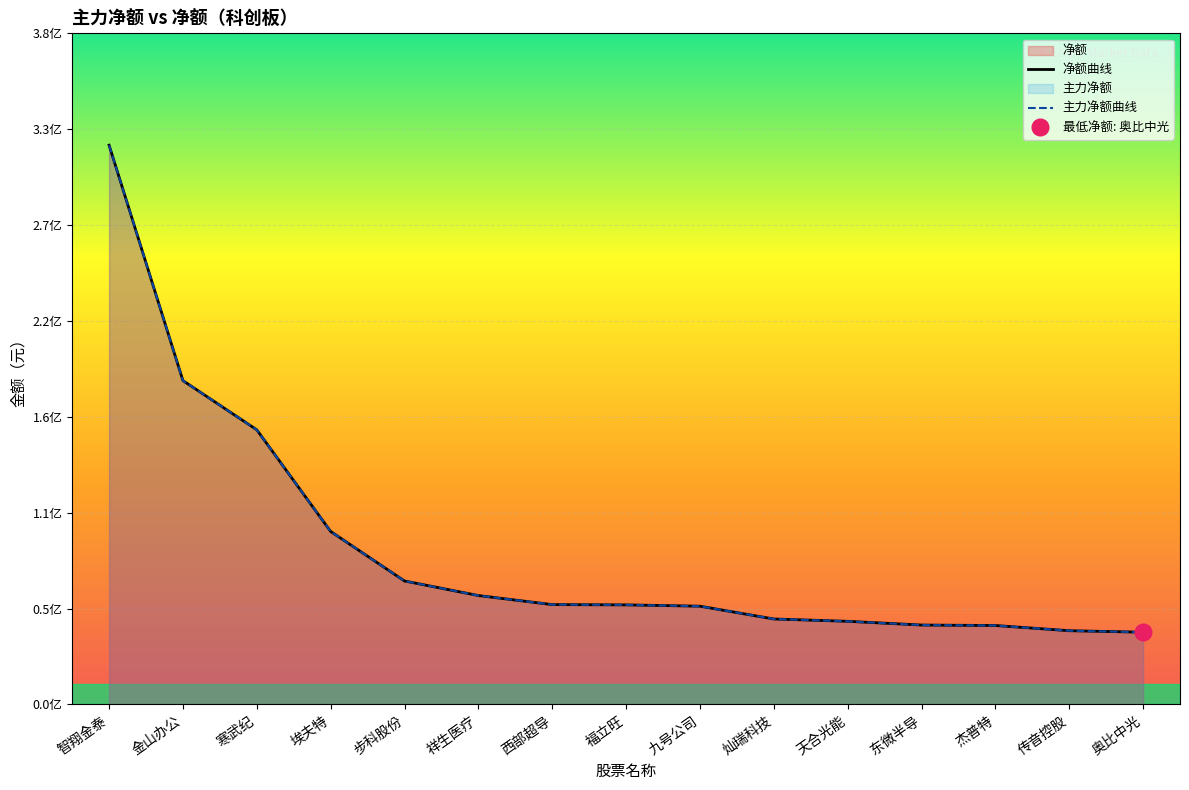

Reading left to right, extract all data points from this chart.

净额: 智翔金泰=3.2	金山办公=1.8	寒武纪=1.6	埃夫特=1.0	步科股份=0.7	祥生医疗=0.6	西部超导=0.6	福立旺=0.6	九号公司=0.6	灿瑞科技=0.5	天合光能=0.5	东微半导=0.4	杰普特=0.4	传音控股=0.4	奥比中光=0.4
主力净额: 智翔金泰=3.2	金山办公=1.8	寒武纪=1.6	埃夫特=1.0	步科股份=0.7	祥生医疗=0.6	西部超导=0.6	福立旺=0.6	九号公司=0.6	灿瑞科技=0.5	天合光能=0.5	东微半导=0.4	杰普特=0.4	传音控股=0.4	奥比中光=0.4